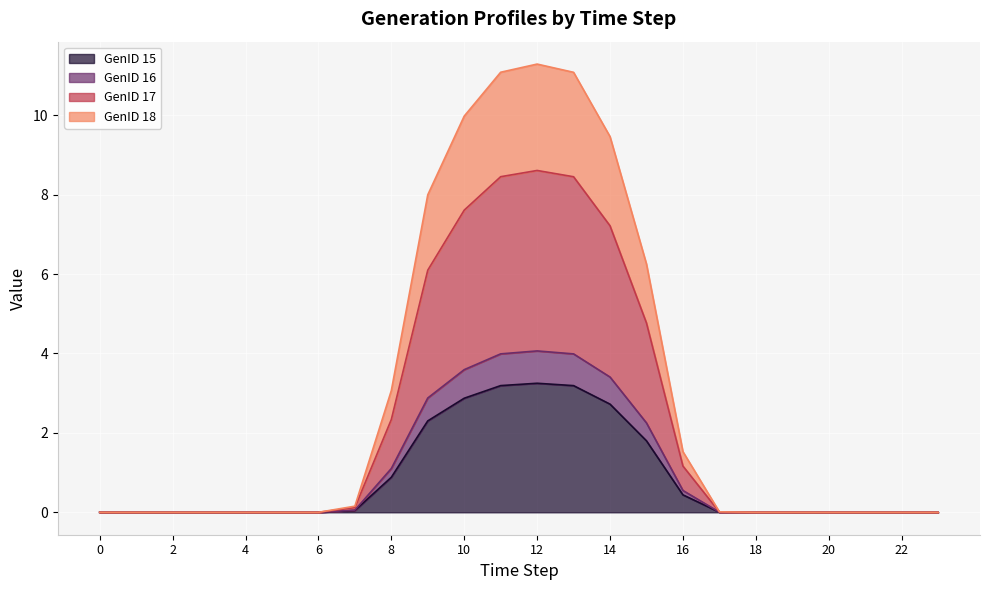

What is the sum of the GenID 18 values at 0 and 7?

0.1